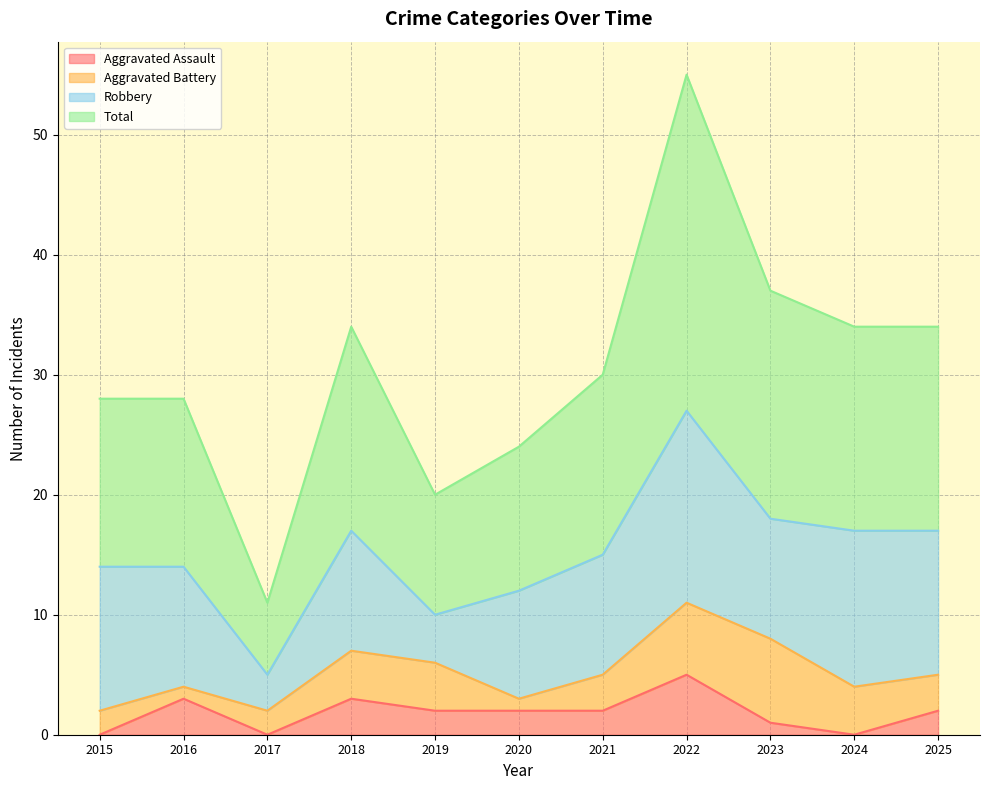

True or false: Aggravated Assault has a value of 2 at 2020.

True